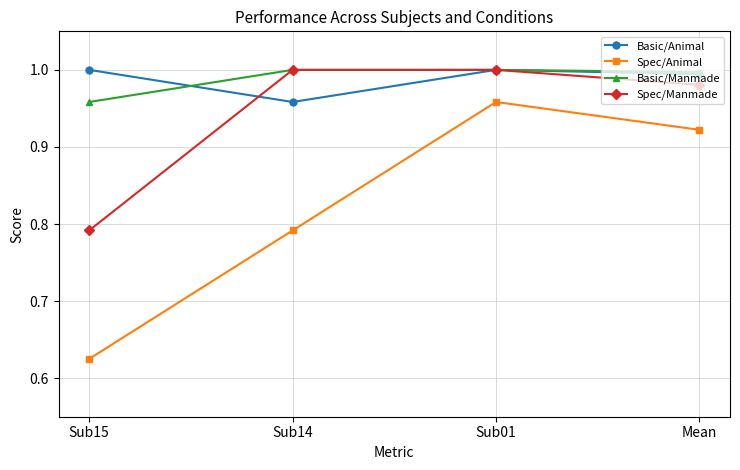

Where is the first local minimum for Basic/Animal?

Sub14